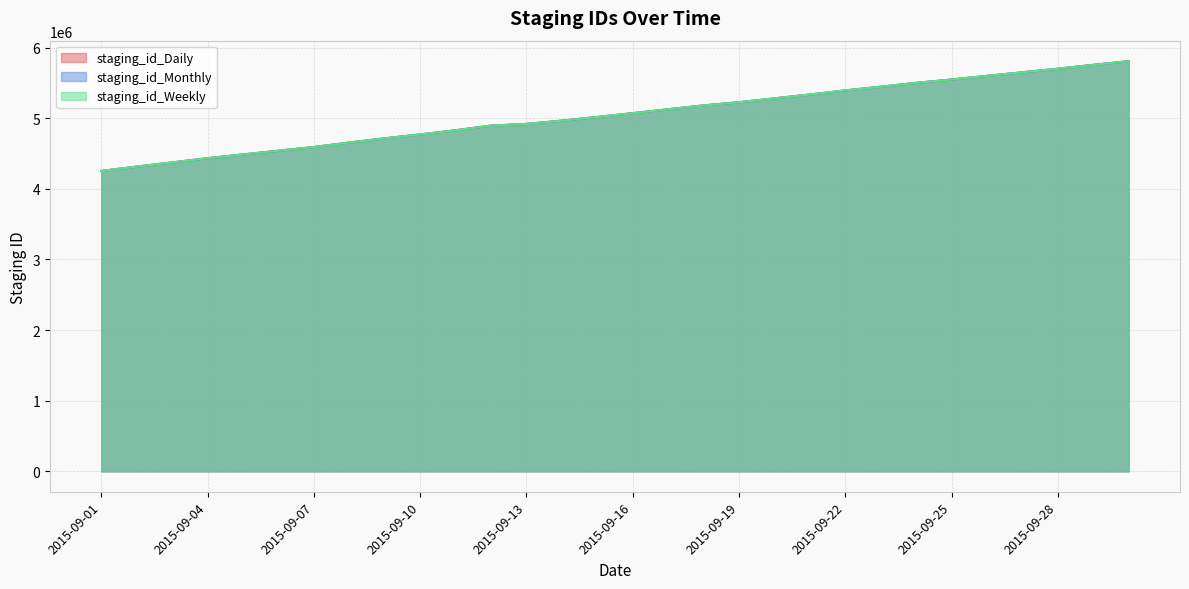

Which label corresponds to the smallest value in the chart?

2015-09-01